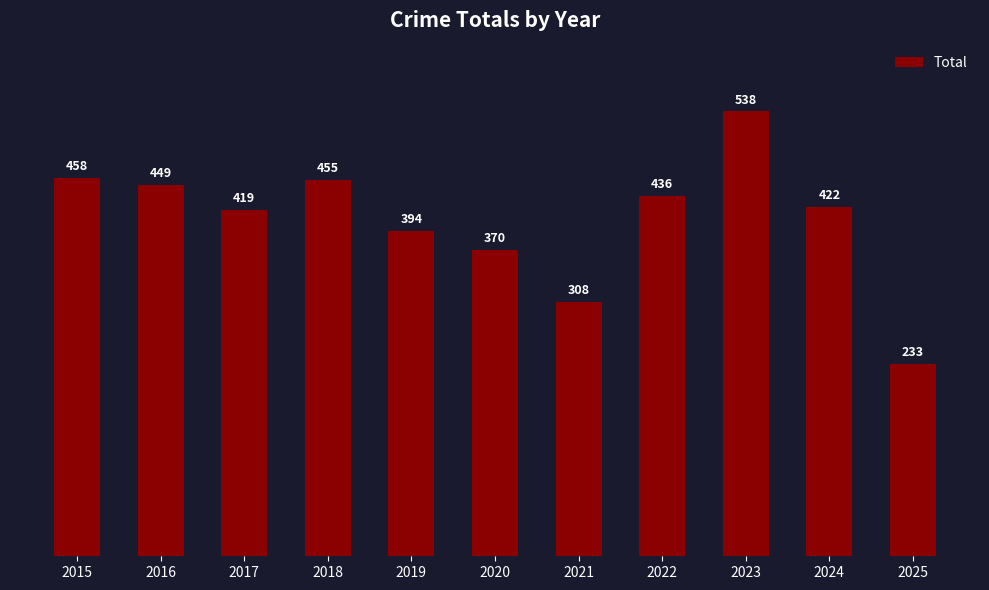

The value at 2025 is 233. True or false?

True